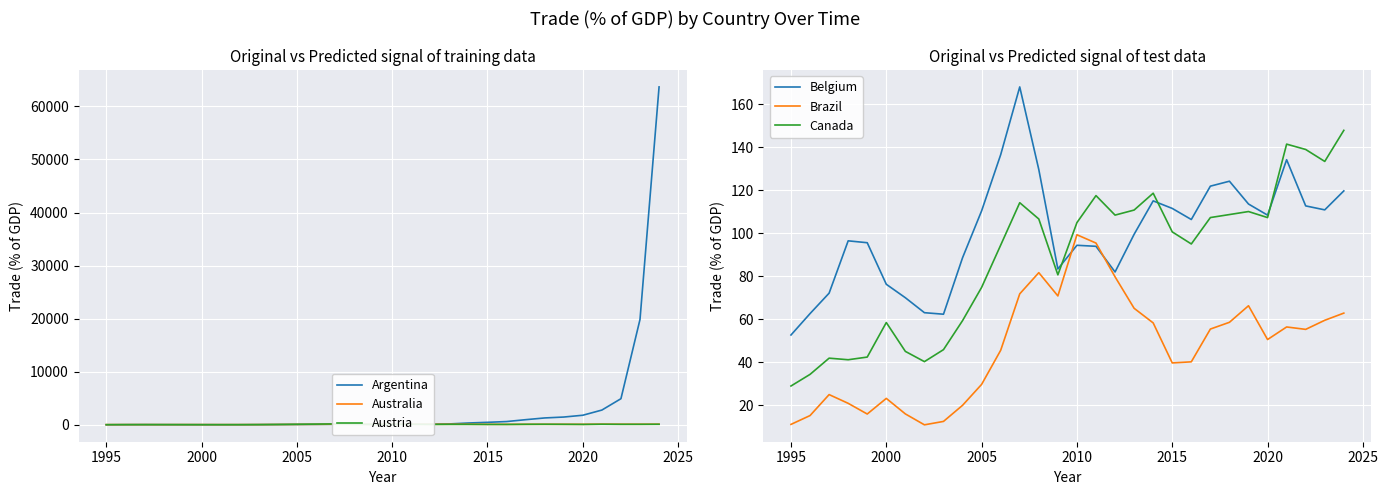

The Argentina series shows 63.7 at 2005. True or false?

True